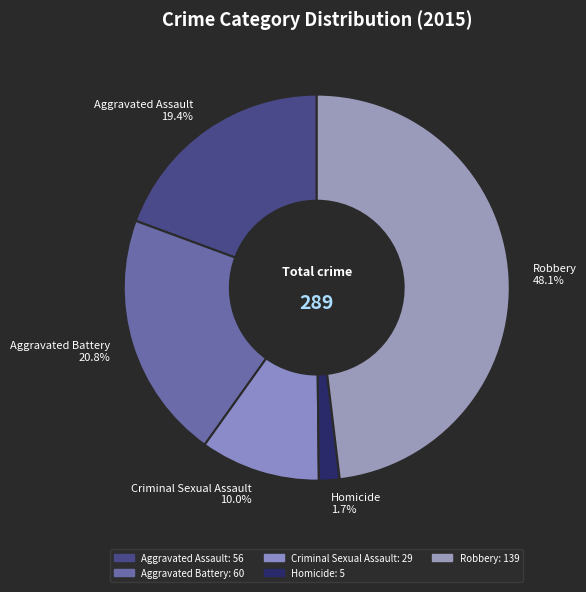

To the nearest percent, what is the difference between the largest and smallest slice percentages?

46%